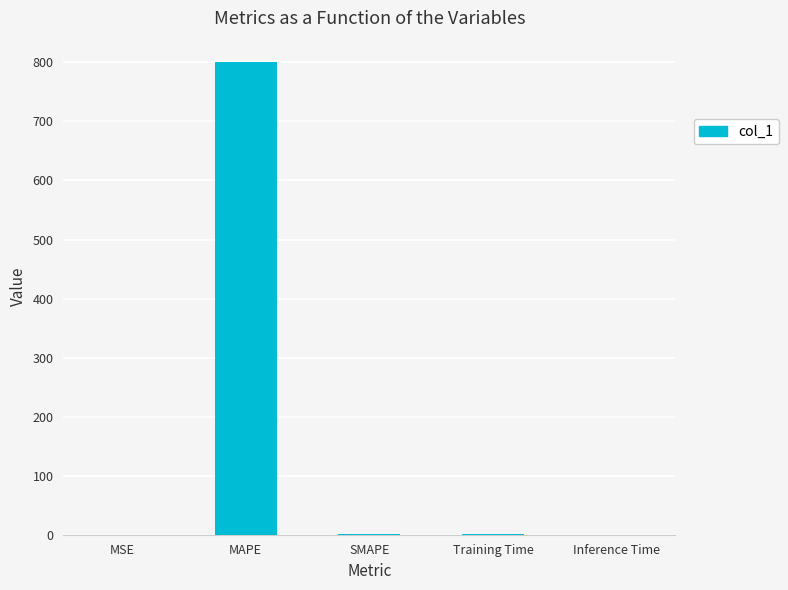

The chart shows a value of 0.0 at Inference Time. True or false?

True